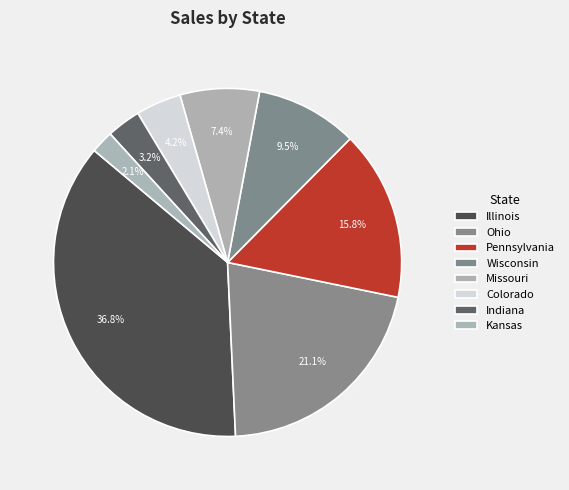

What portion of the pie excludes Colorado?

95.8%